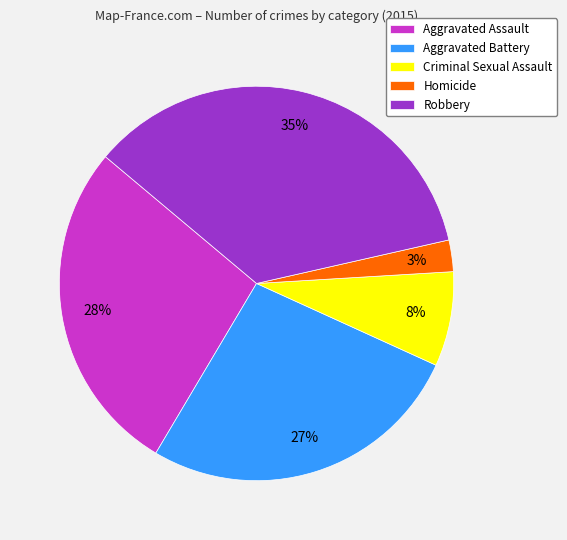

Is the sum of Criminal Sexual Assault and Robbery greater than half?

No